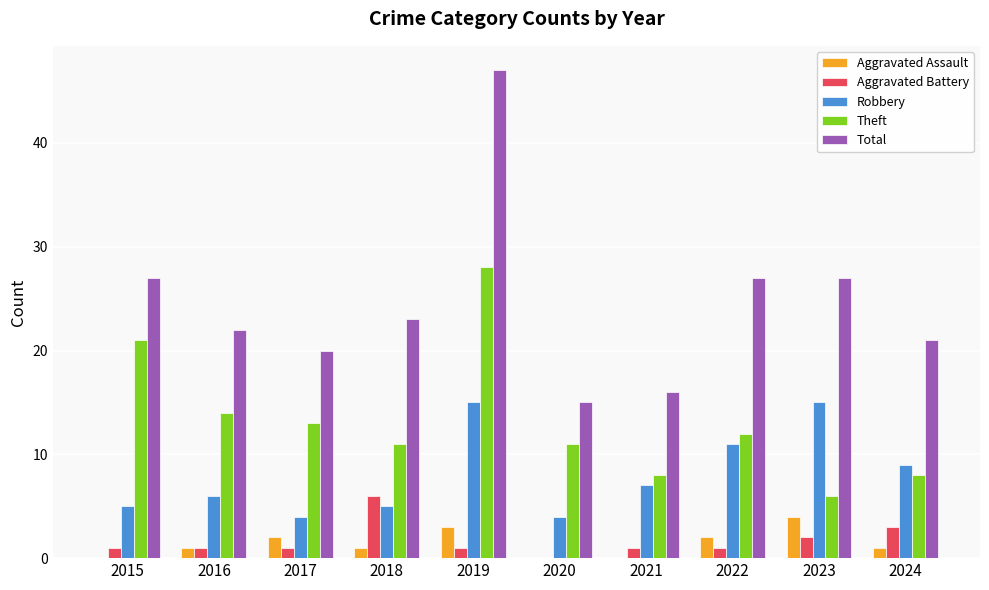

The Robbery series shows 5 at 2018. True or false?

True